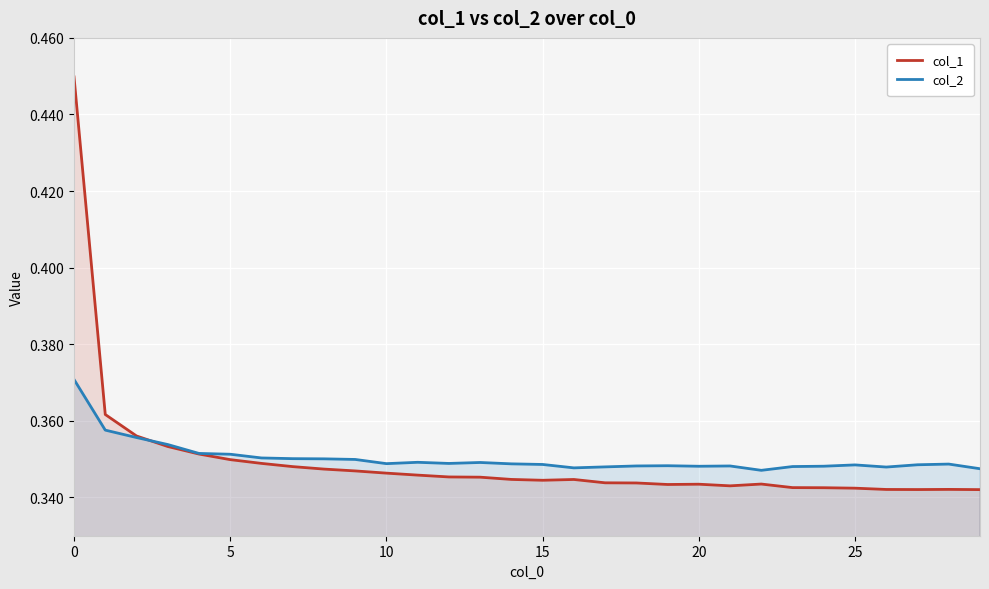

True or false: col_1 has more than 0 interior local peaks.

True